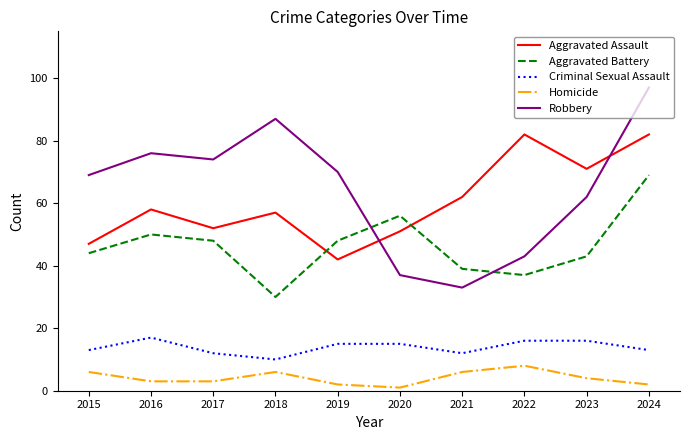

Does the chart have visible grid lines?

No